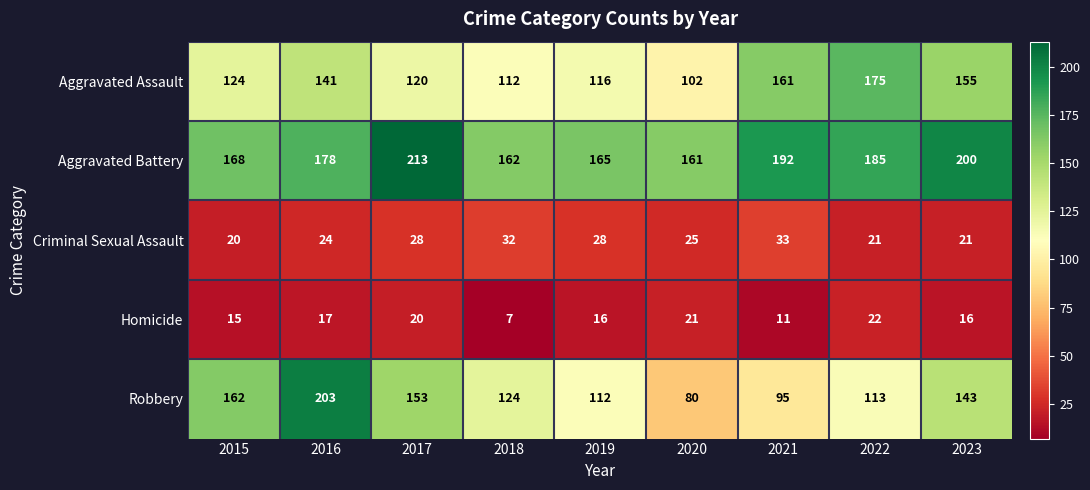

Which series has the largest total across all categories?

Aggravated Battery